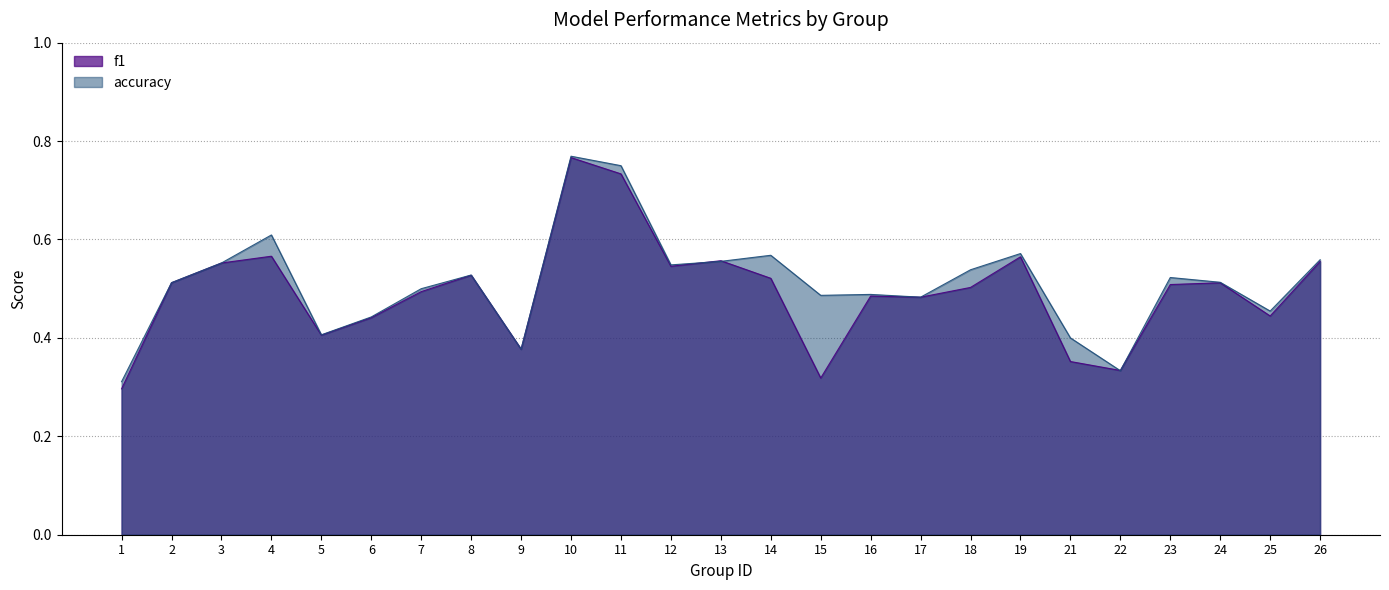

At which category is the sum across all series the highest?

10